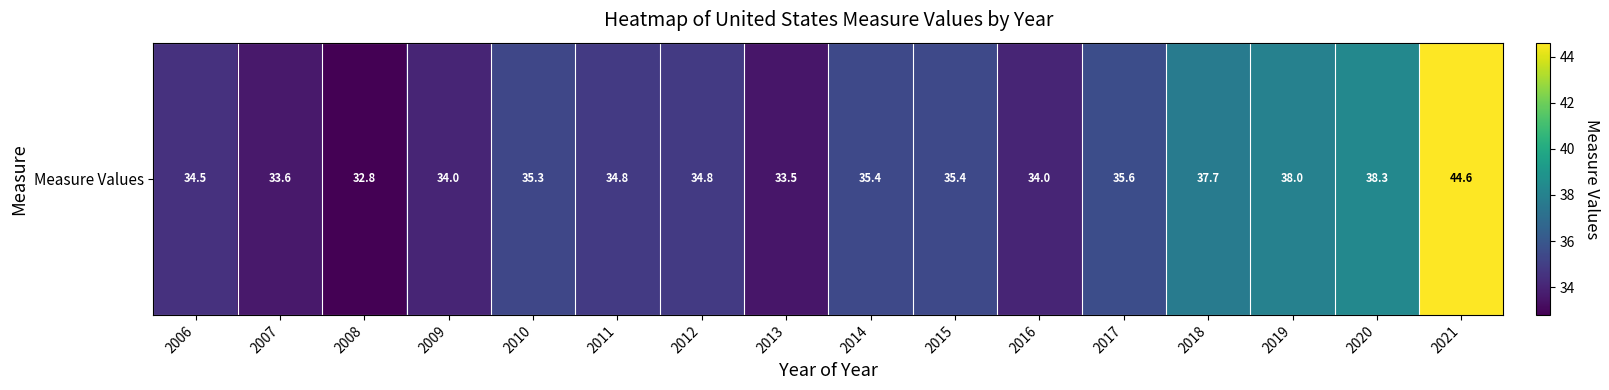

True or false: the data shows 32.8 at 2008.

True